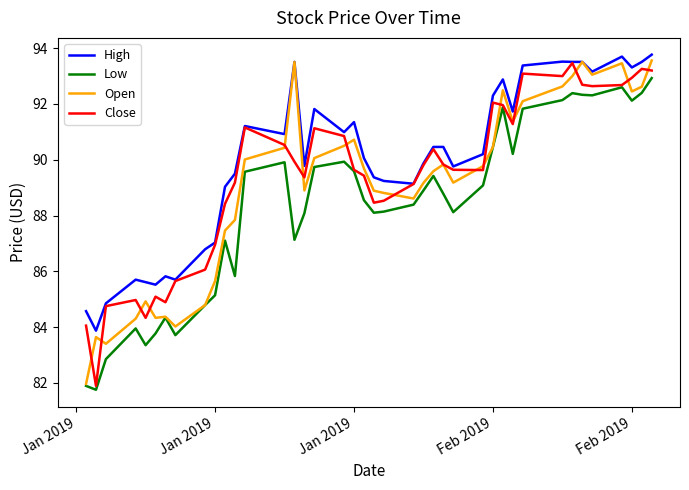

What is the sum of all Close values?

3575.9